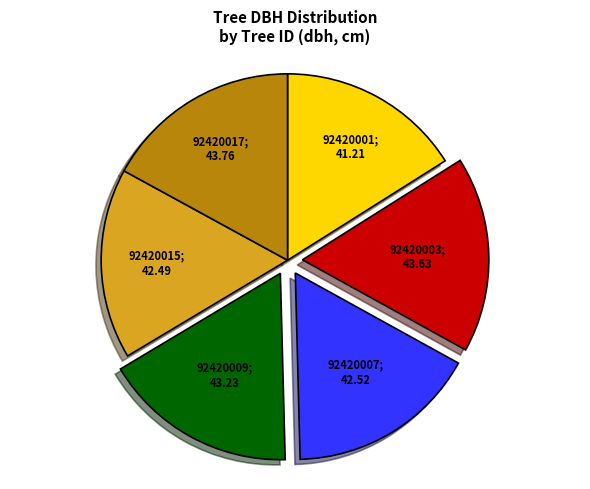

Is there a majority slice in this chart?

No